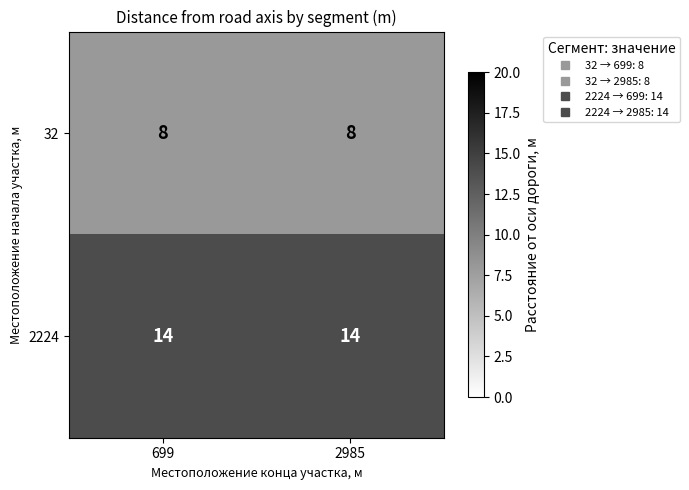

The value of 32 at 699 is 8. True or false?

True